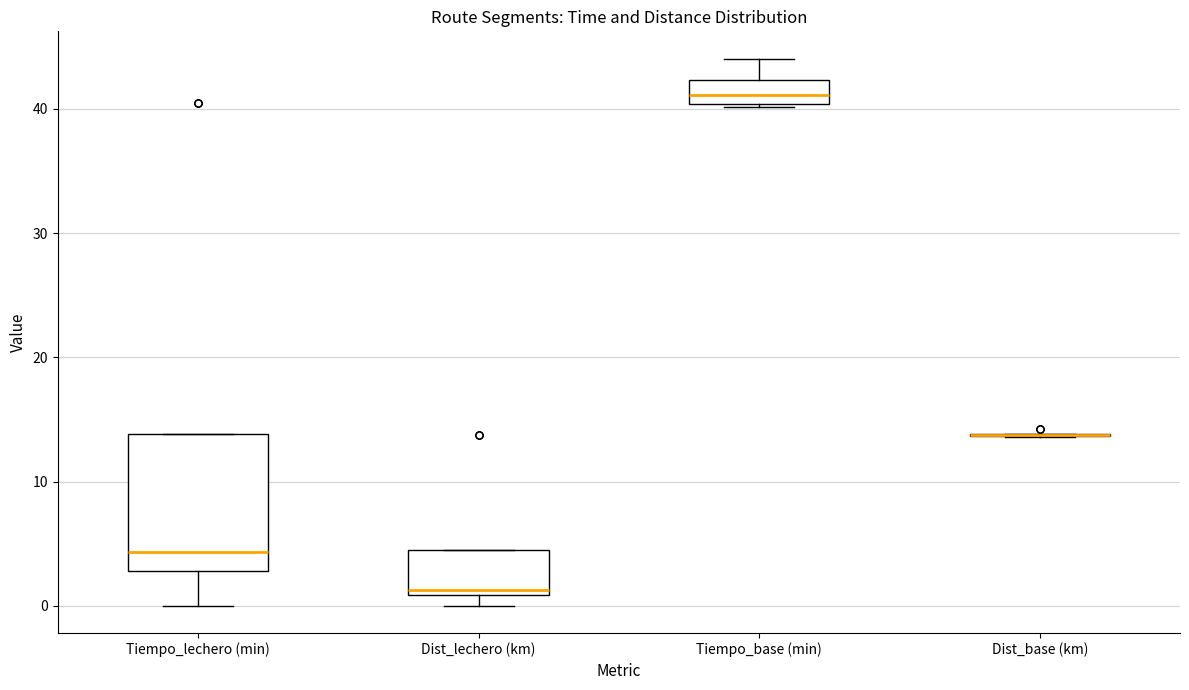

Comparing the boxes themselves (not the whiskers), which one is the tallest?

Tiempo_lechero (min)